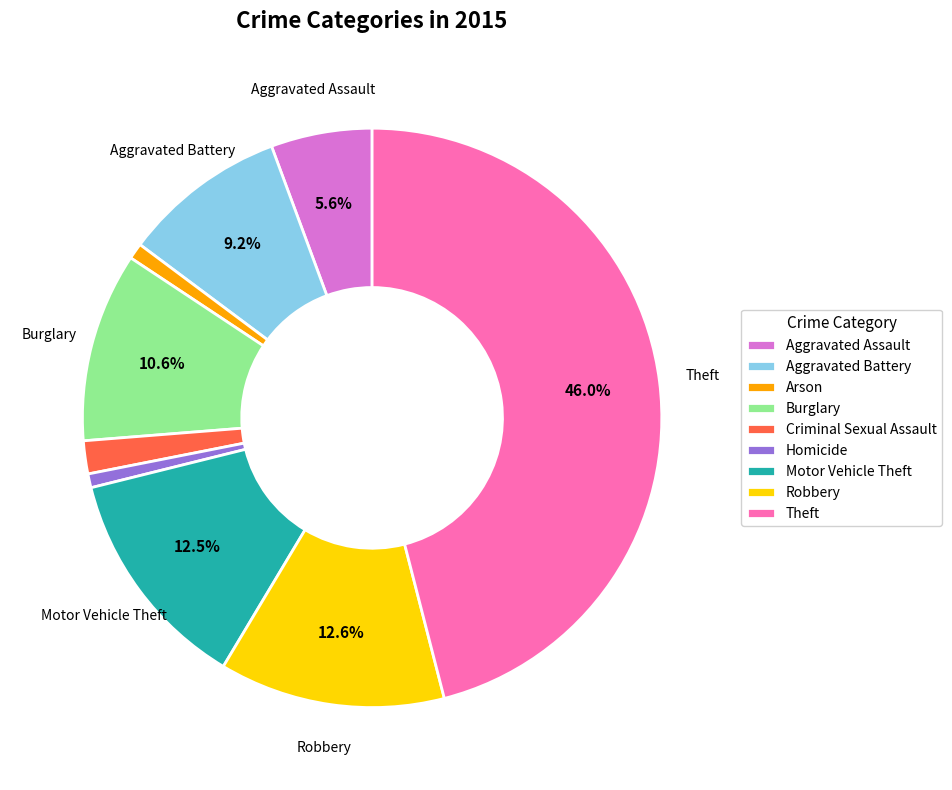

To the nearest percent, what percentage of the pie is Homicide?

1%